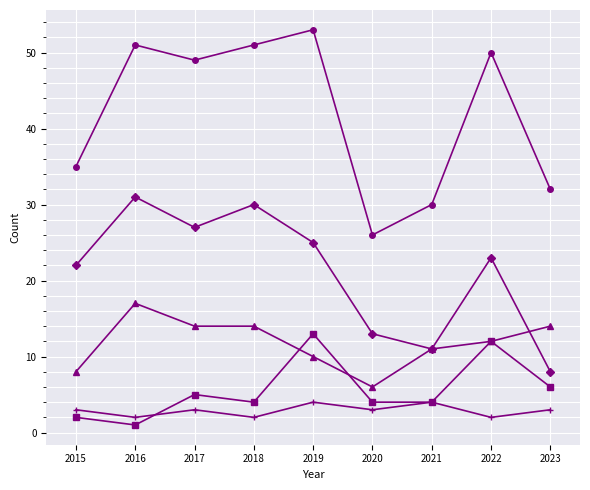

What is the total value across all series at 2018?

101